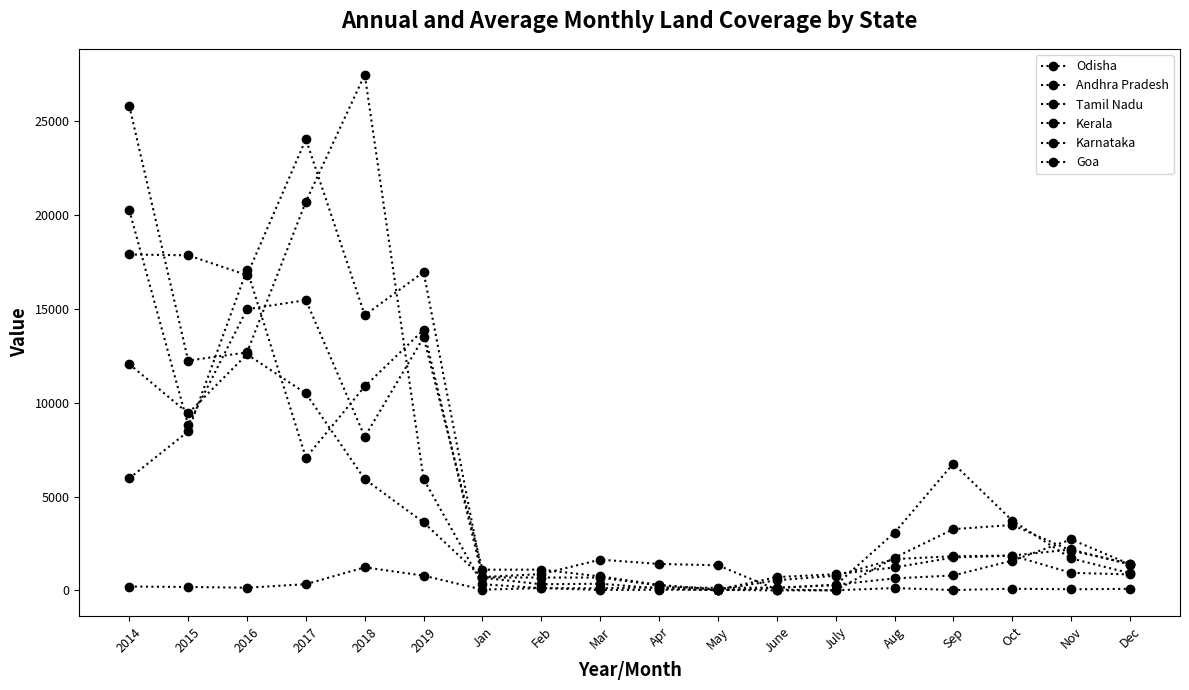

How many data points in Kerala are less than 3081?

9